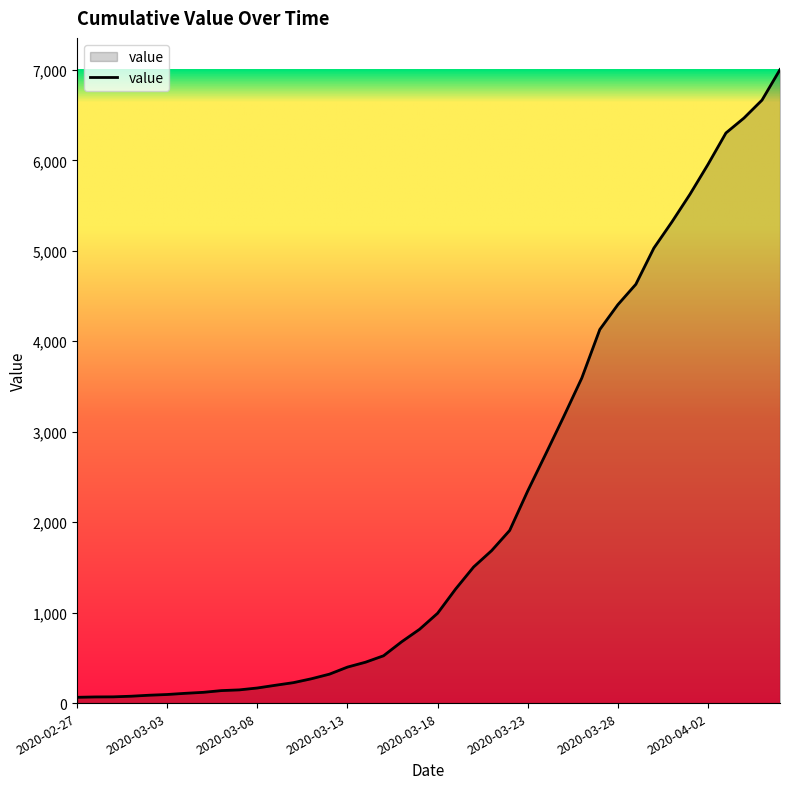

What is the minimum value shown in the chart?

64